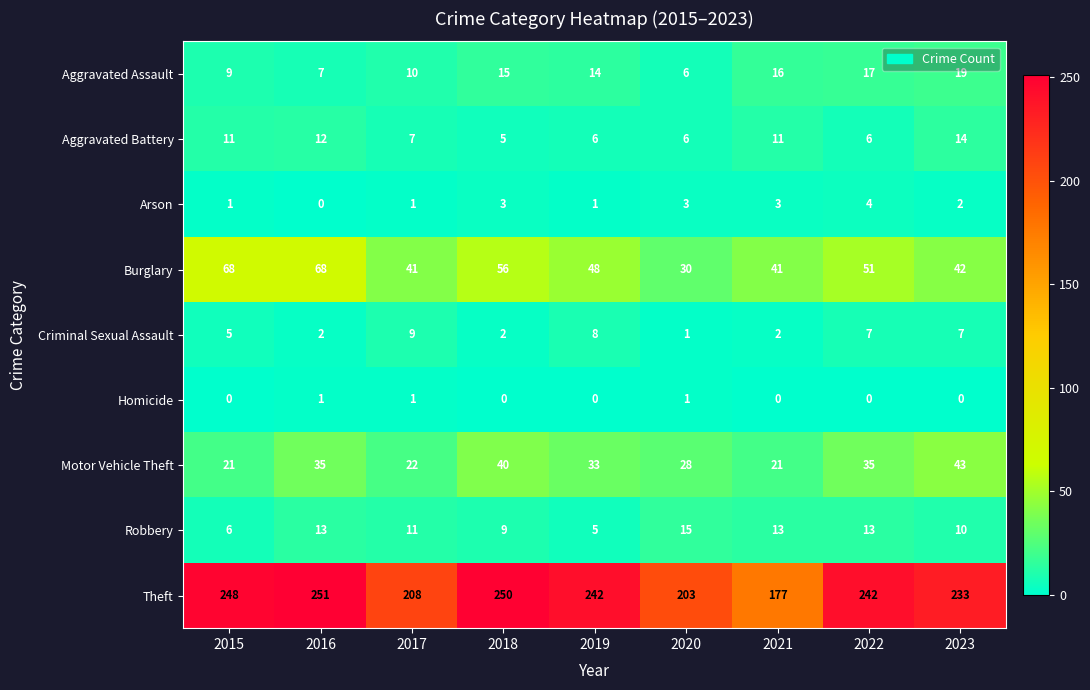

At how many categories does at least one series exceed 69?

9